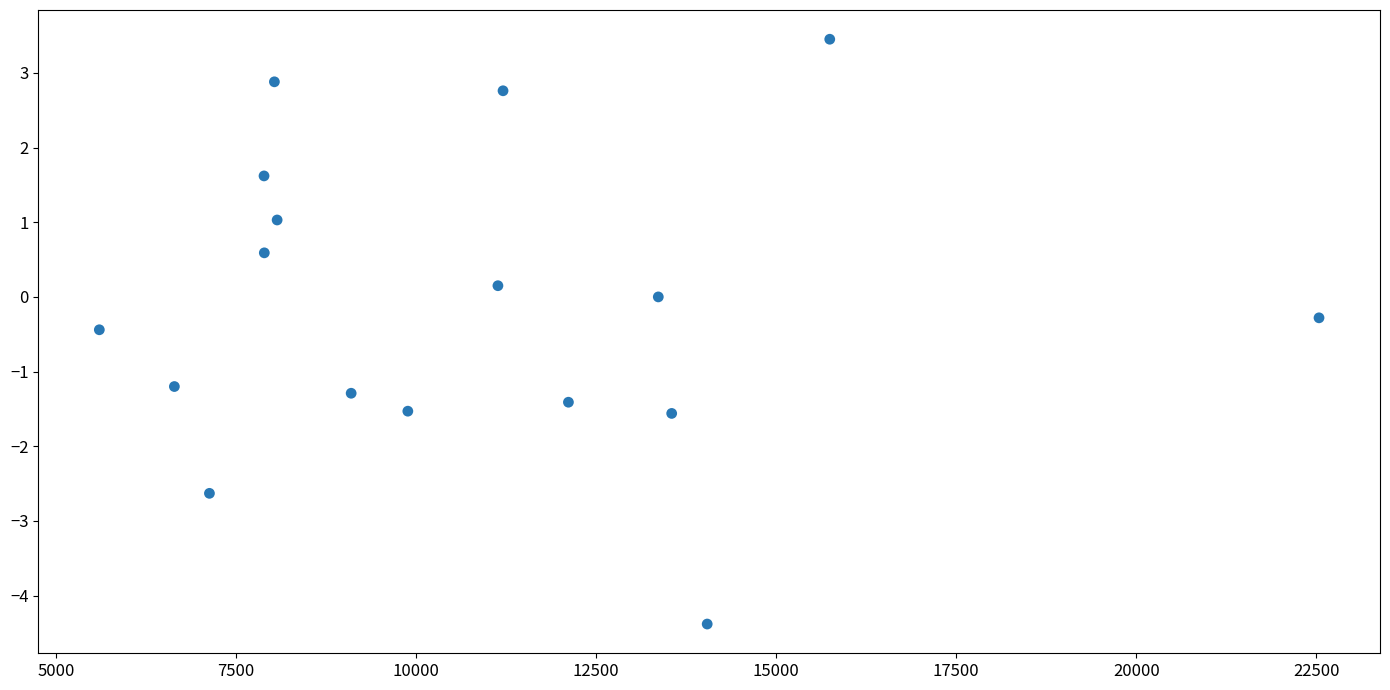

What is the range of X values (max minus min)?

16937.0